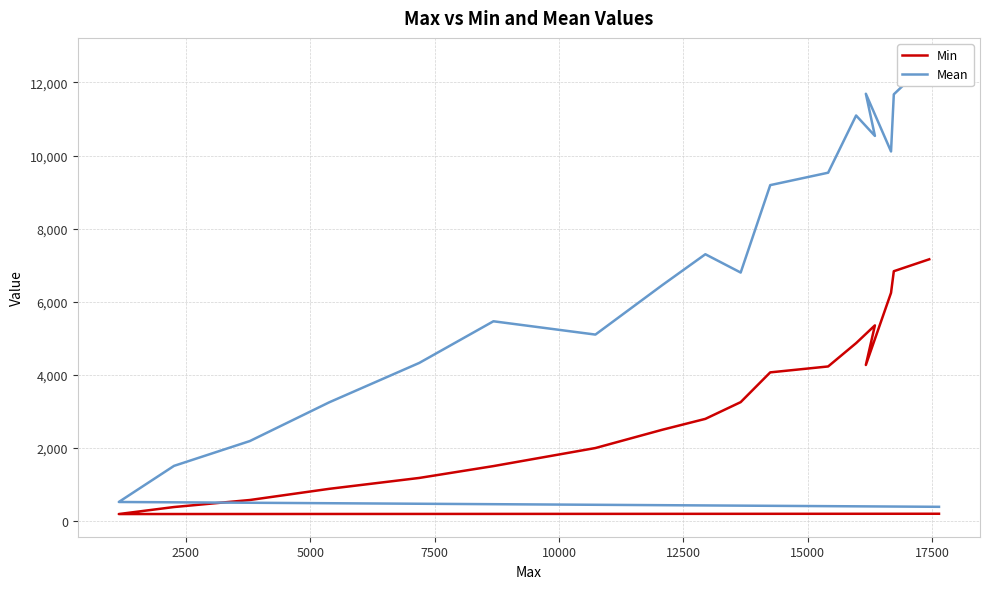

What is the average value of the Mean series?

6829